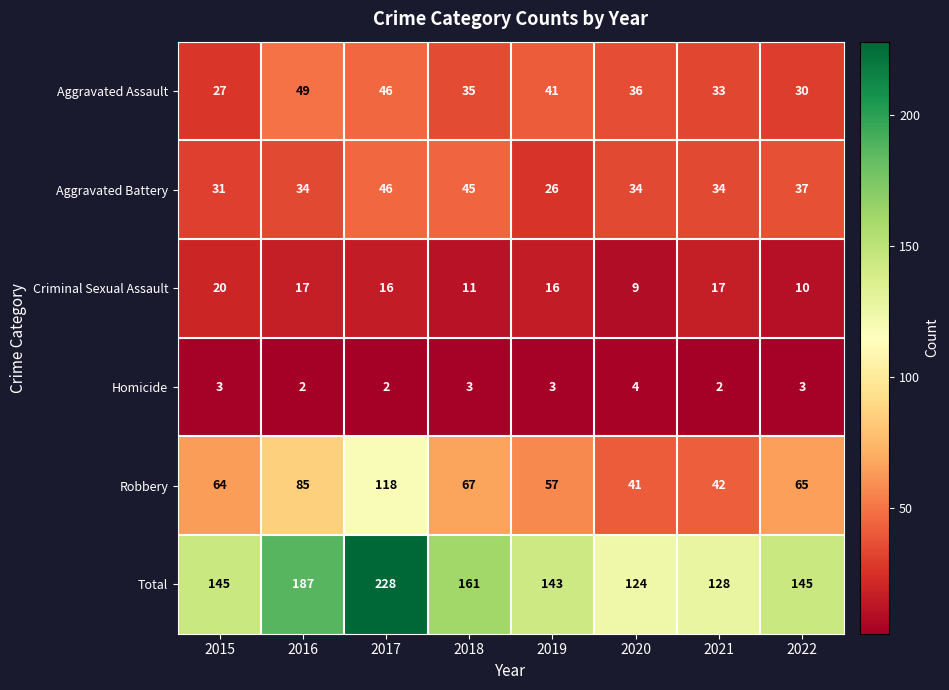

What is the average value of the Homicide series?

3